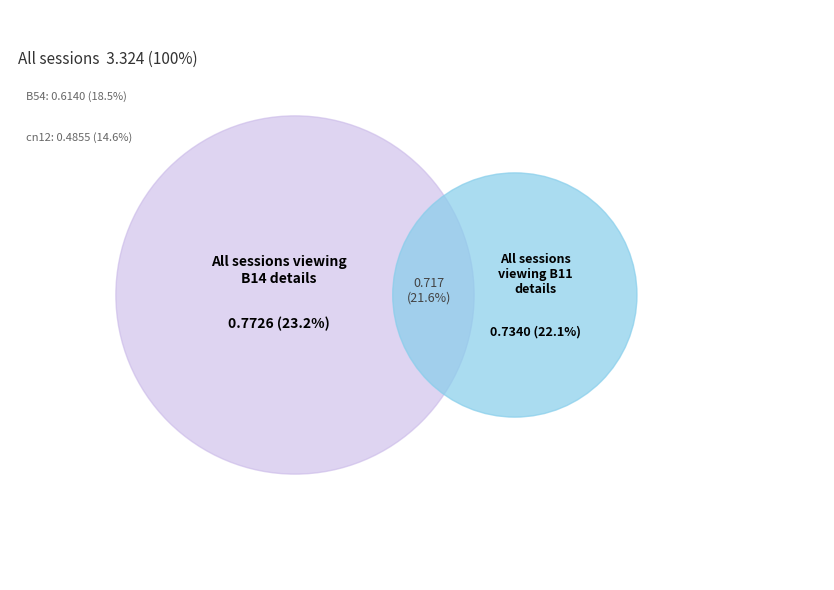

Count the number of slices in the pie.

5